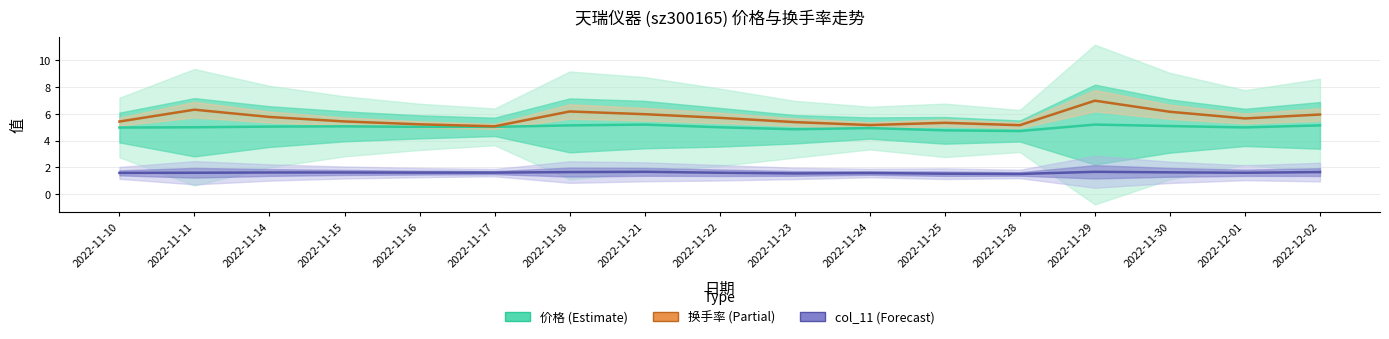

Is it true that col_11 equals 1.0 at 2022-11-25?

False